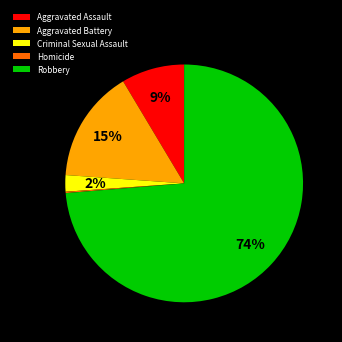

Do Robbery and Criminal Sexual Assault together represent more than half of the pie?

Yes